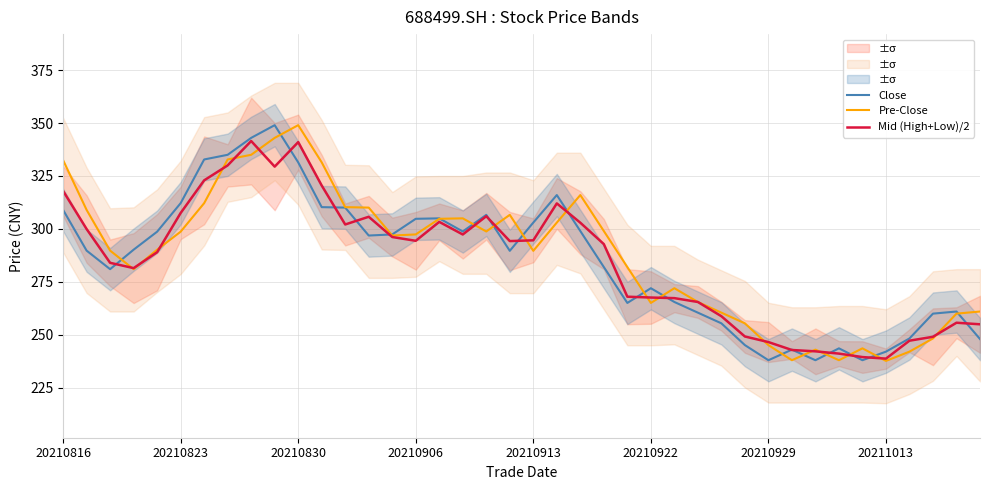

What is the lowest value of the Mid (High+Low)/2 series?

238.8